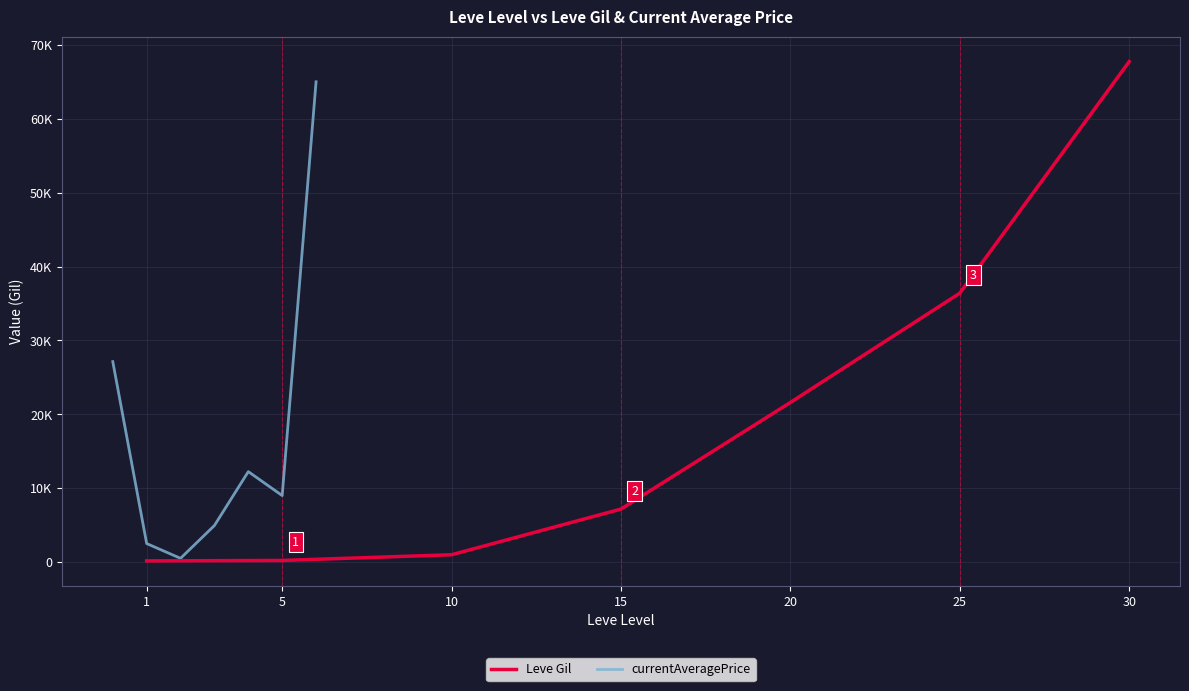

Which category has the highest value across all series?

30